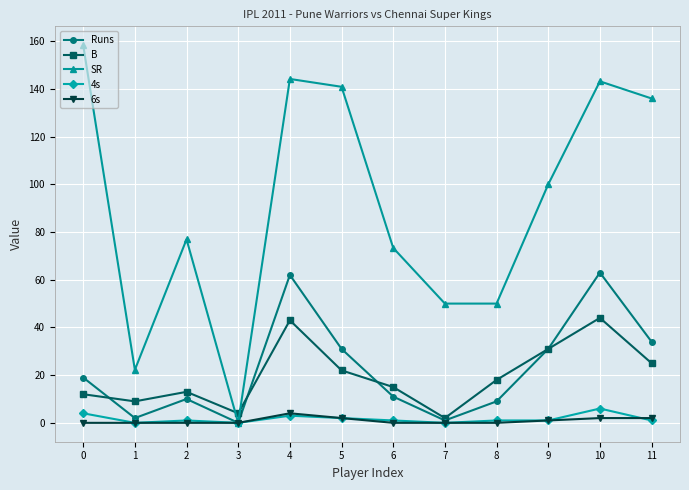

Is it true that B equals 31.0 at 9?

True